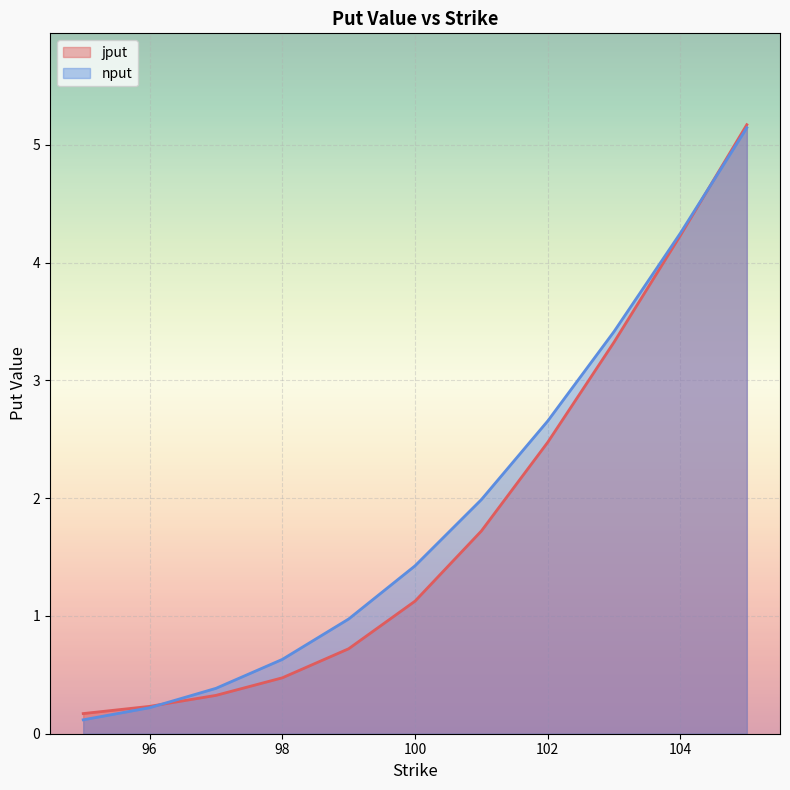

Reading left to right, transcribe all the data shown in this chart.

jput: 95=0.2	96=0.2	97=0.3	98=0.5	99=0.7	100=1.1	101=1.7	102=2.5	103=3.3	104=4.2	105=5.2
nput: 95=0.1	96=0.2	97=0.4	98=0.6	99=1.0	100=1.4	101=2.0	102=2.7	103=3.4	104=4.3	105=5.1